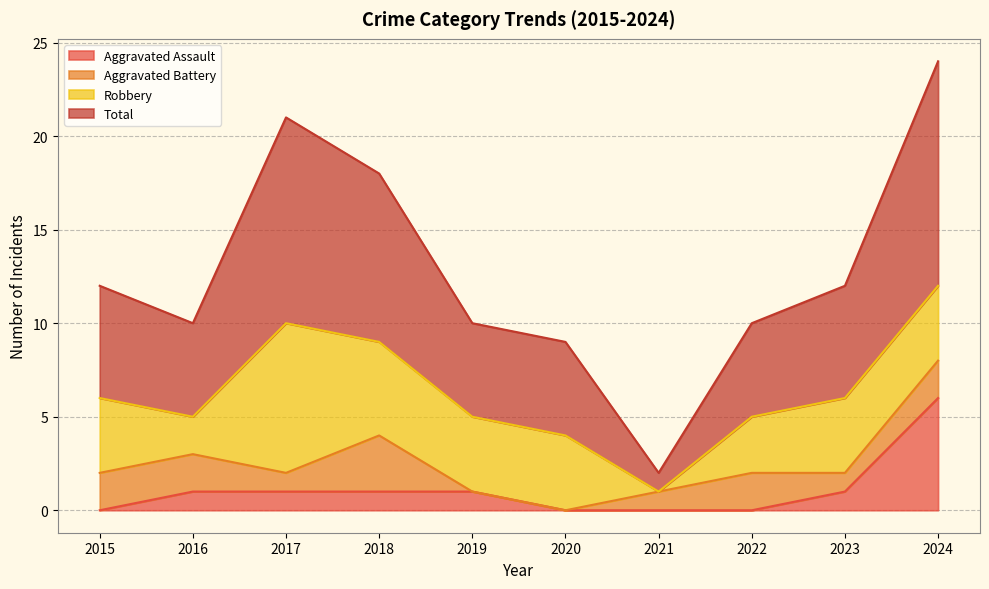

What is the difference between the maximum and minimum values in the Total series?

22